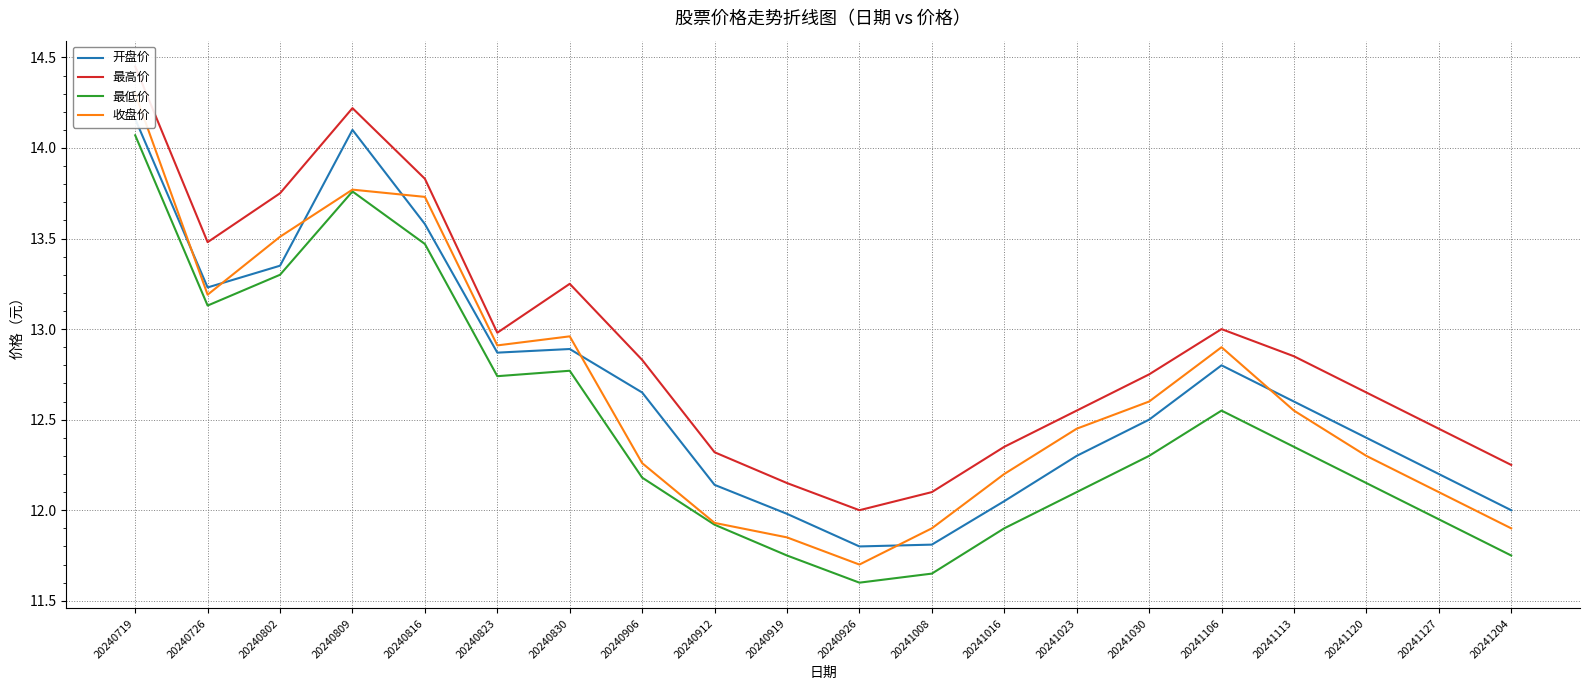

Rank the categories by 收盘价 value from highest to lowest.

20240719, 20240809, 20240816, 20240802, 20240726, 20240830, 20240823, 20241106, 20241030, 20241113, 20241023, 20241120, 20240906, 20241016, 20241127, 20240912, 20241008, 20241204, 20240919, 20240926